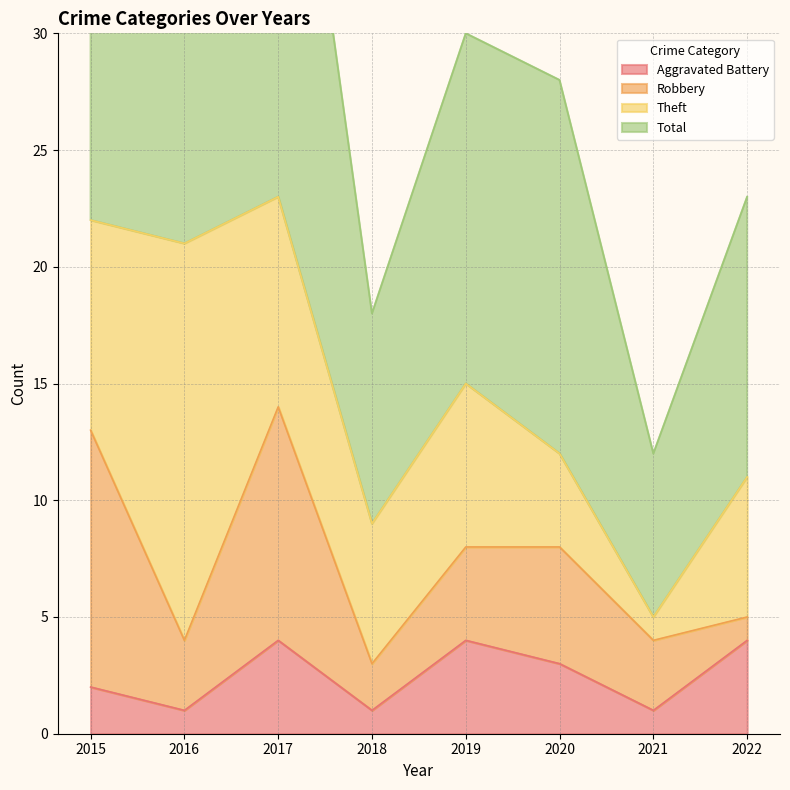

Which category has the lowest value in the Aggravated Battery series?

2016